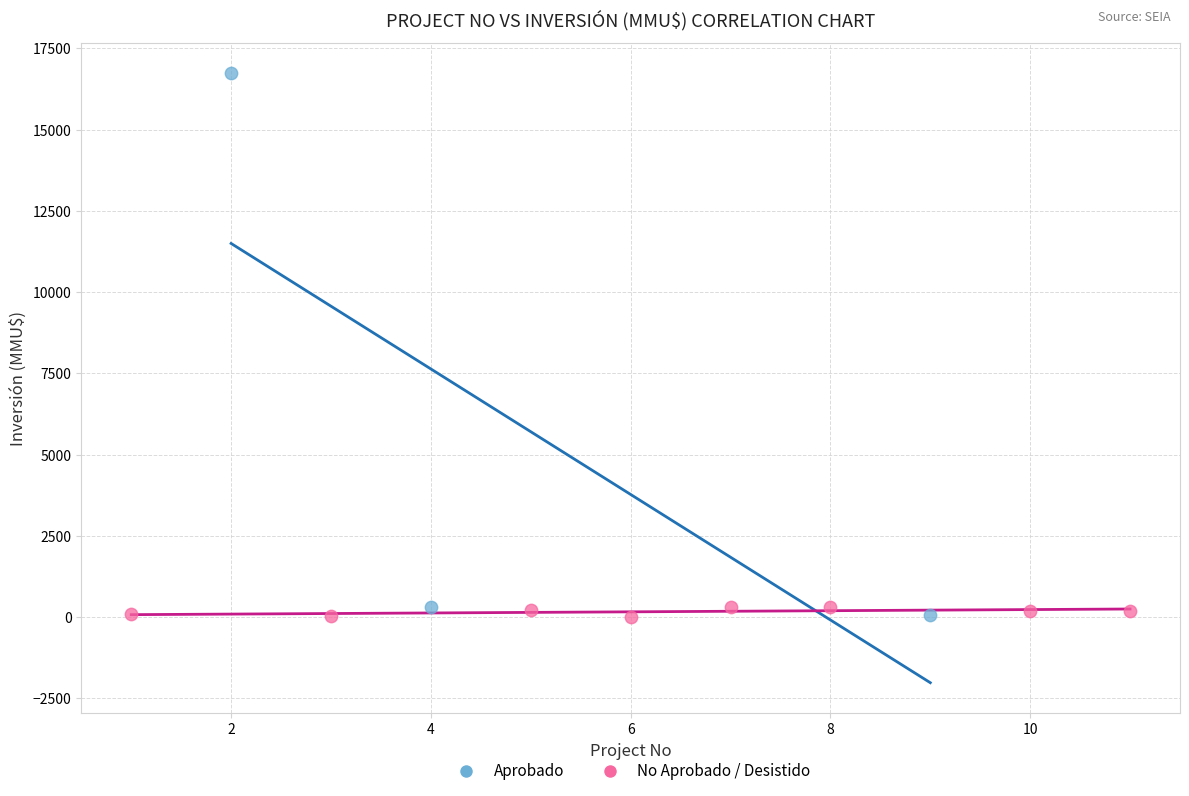

Which series contains the highest Y value?

Aprobado